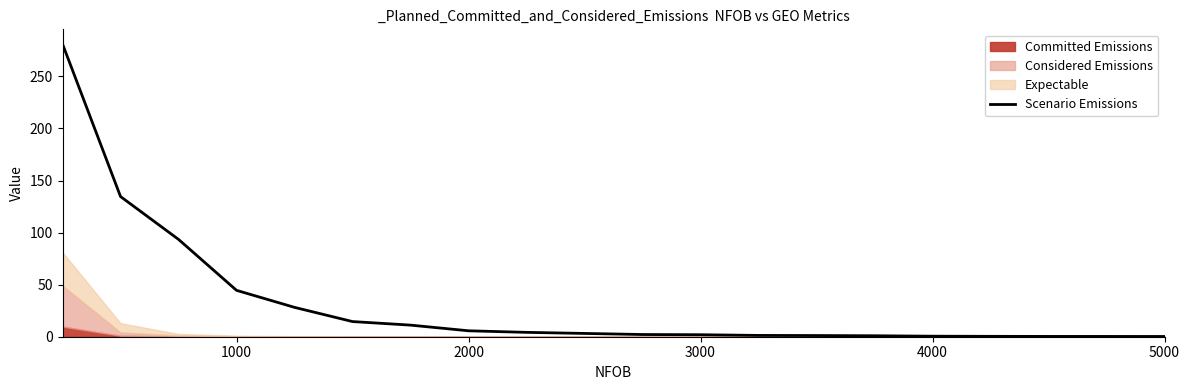

Is it true that the value at 4000 is 9.4?

False